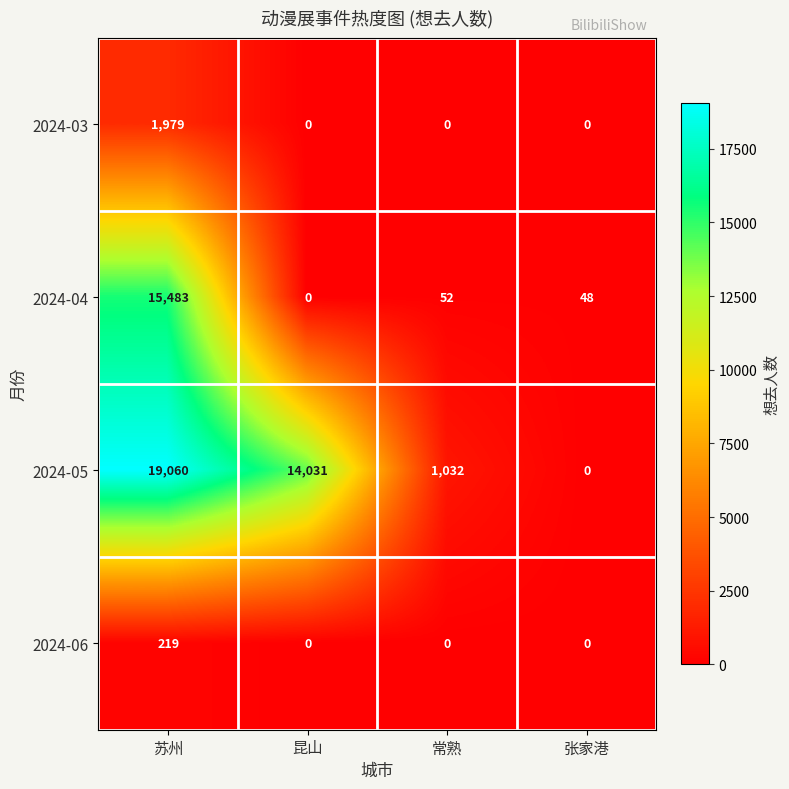

Is it true that 2024-04 equals -7186 at 昆山?

False